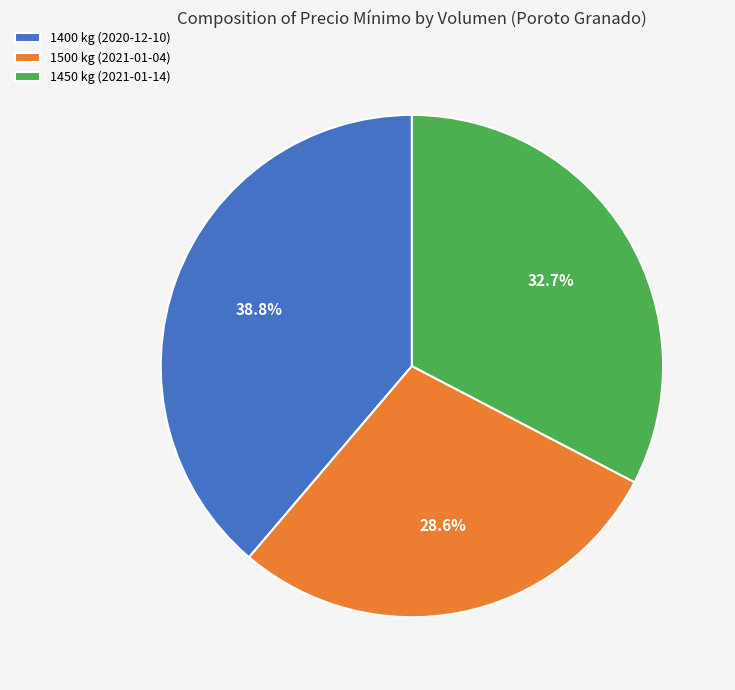

Is there any slice that represents more than half of the pie?

No